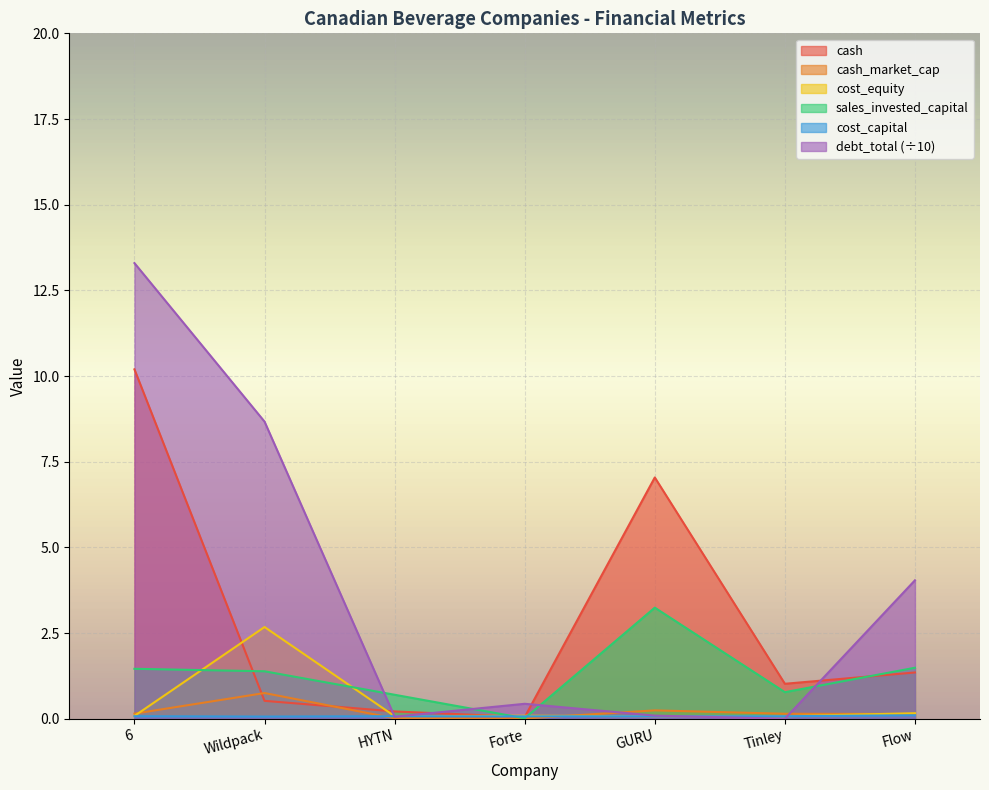

What is the sum of all sales_invested_capital values?

9.1